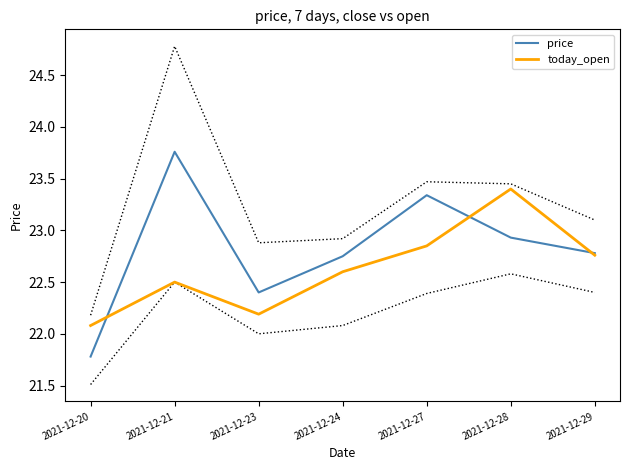

Between which two adjacent categories do price and today_open first intersect?

2021-12-20 and 2021-12-21